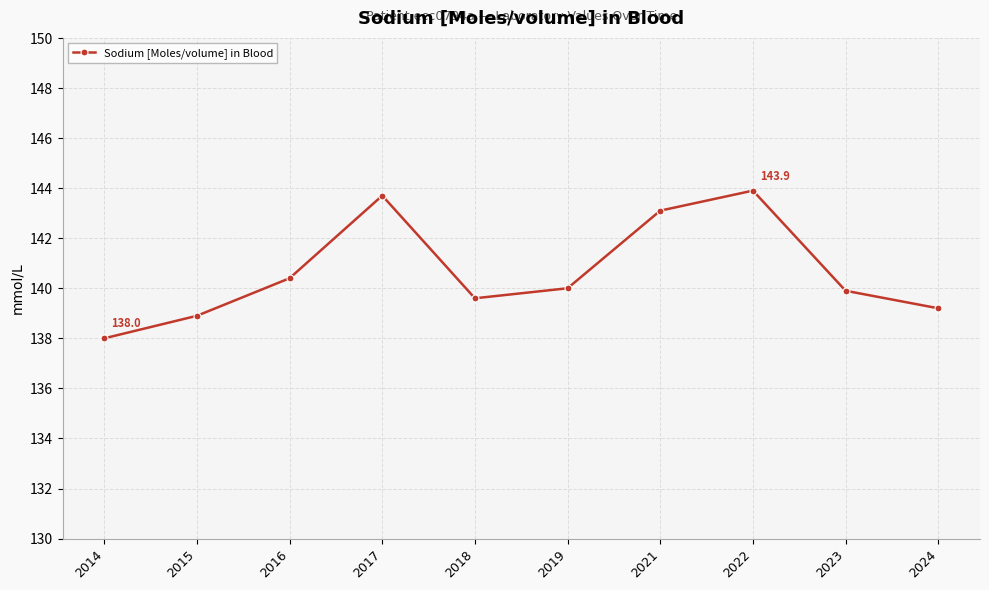

At which category does the data reach its first local peak?

2017